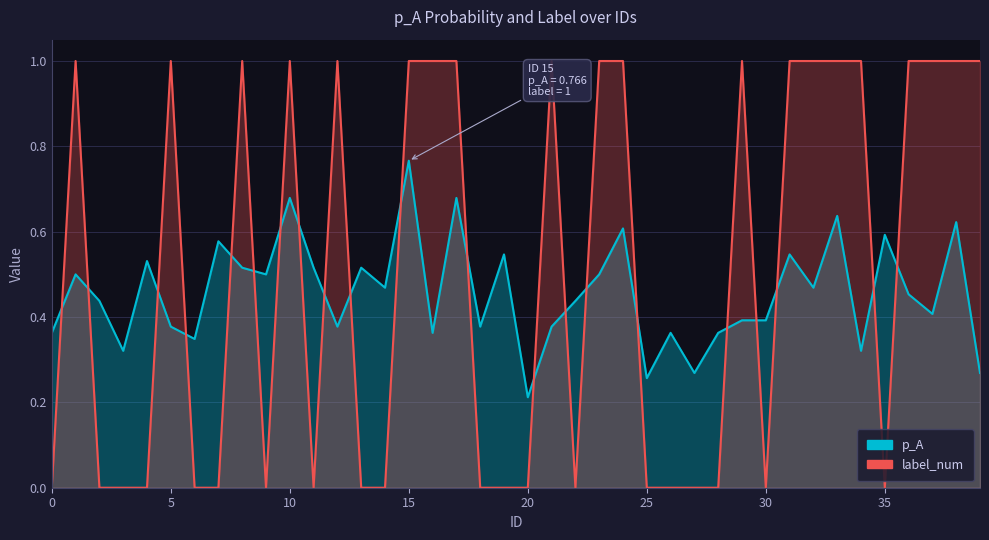

How many interior local valleys does the p_A series have?

13